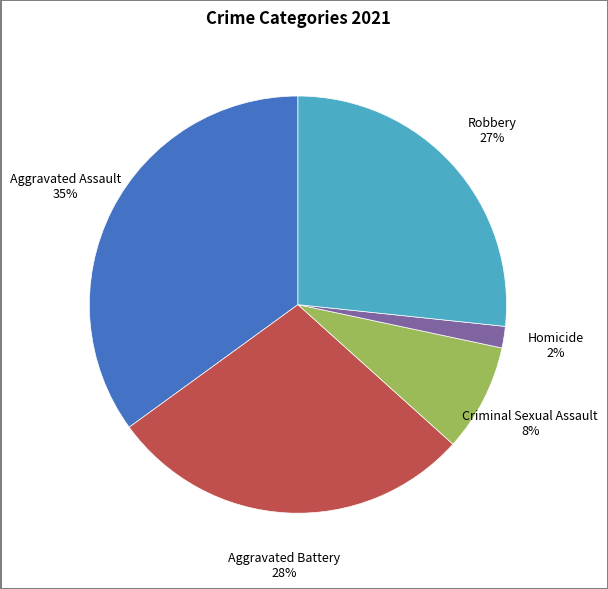

Does Homicide account for over 50% of the chart?

No